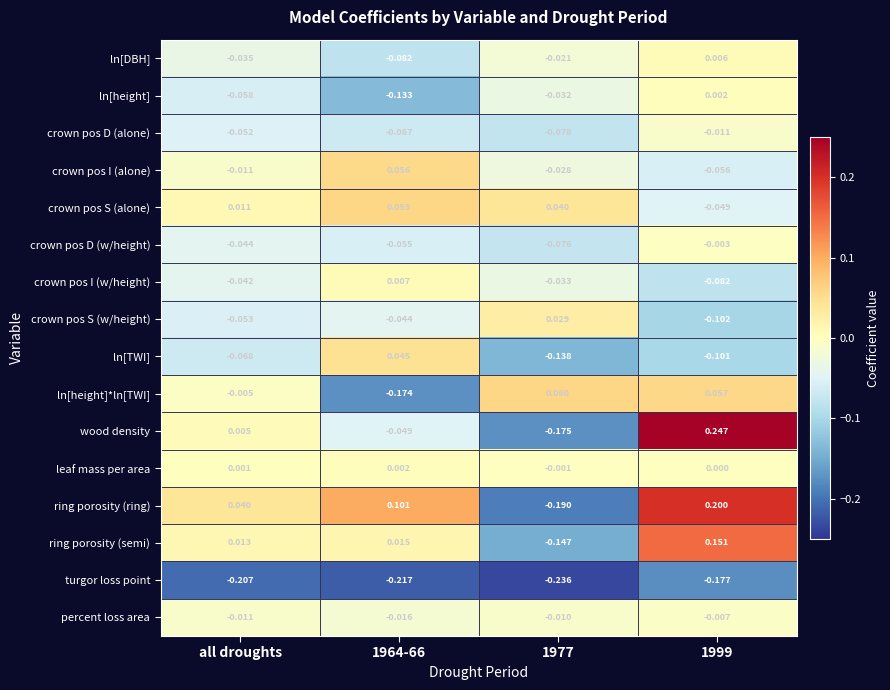

At how many categories does at least one series exceed 0?

4